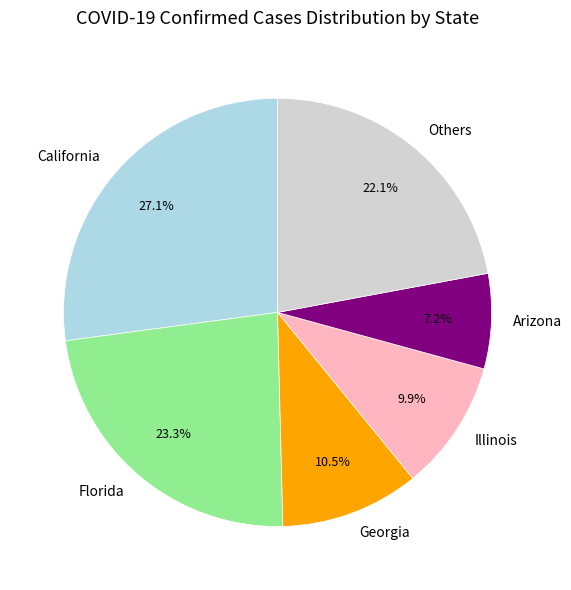

How many segments does this pie chart have?

6